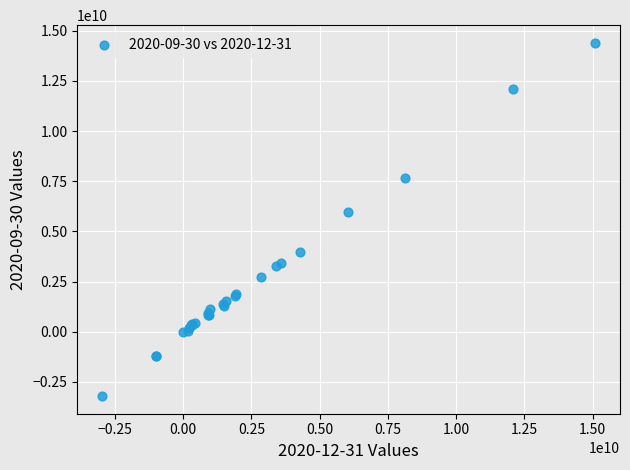

What Y value in the scatter plot is closest to 5596500000?

5946000000